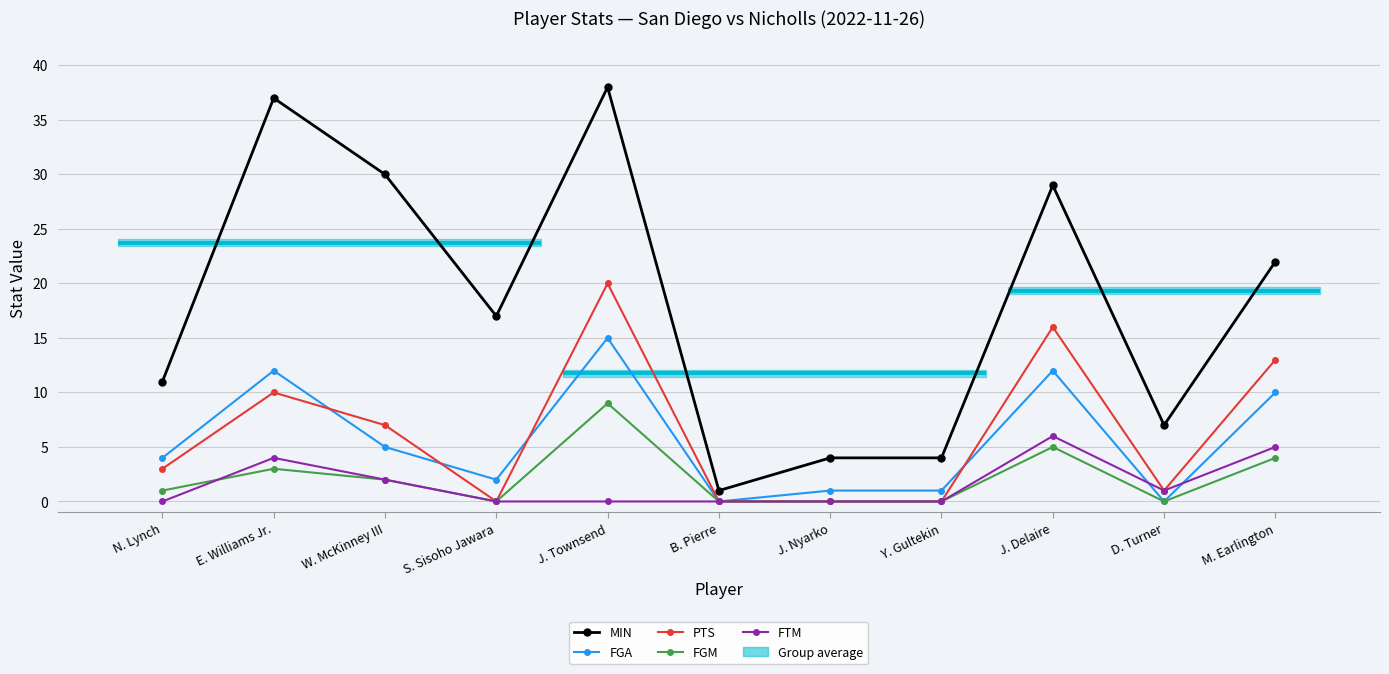

At which category does the chart reach its minimum across all series?

B. Pierre